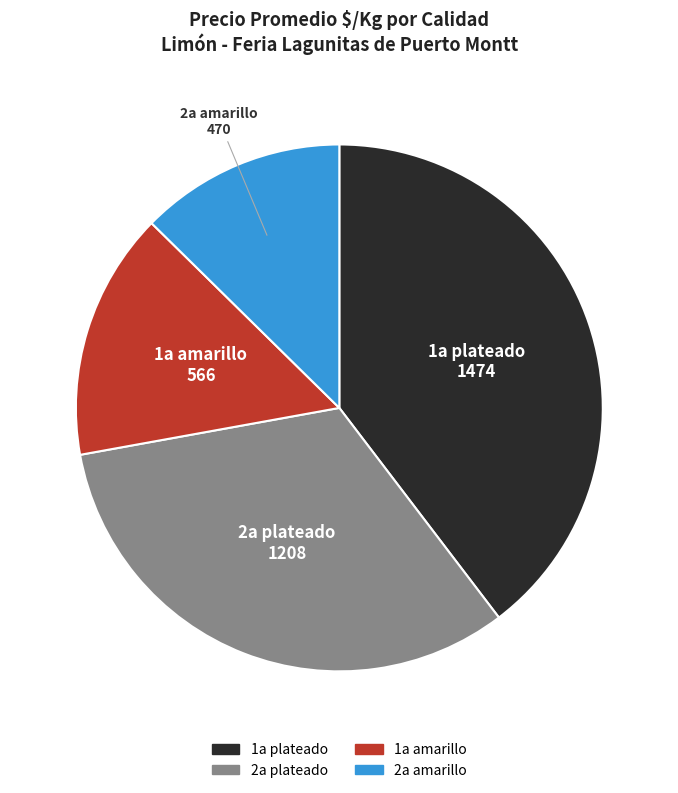

Is 2a plateado the majority of the pie?

No